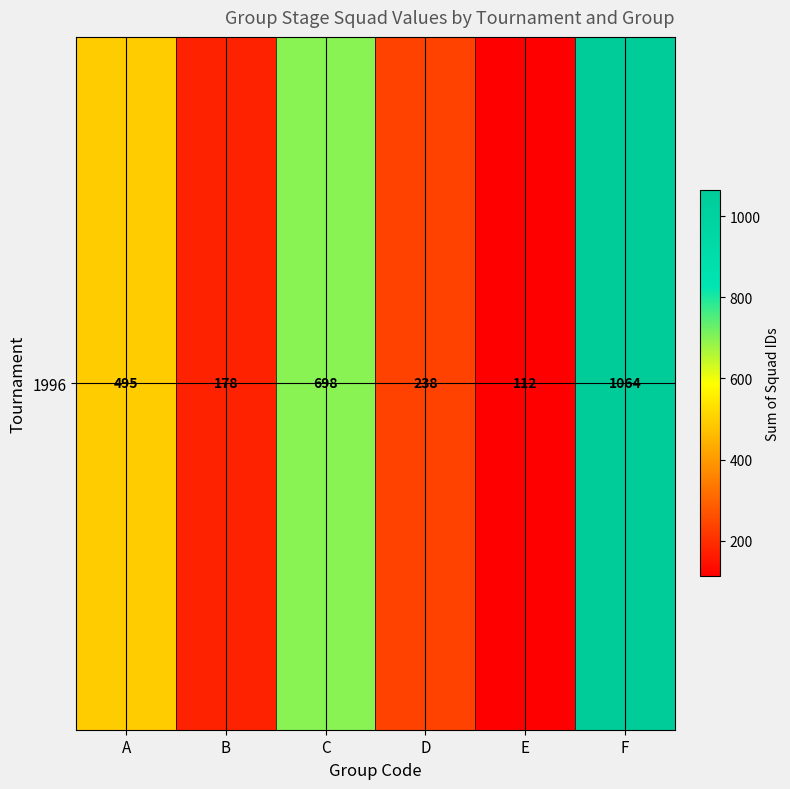

How many values are below 495?

3